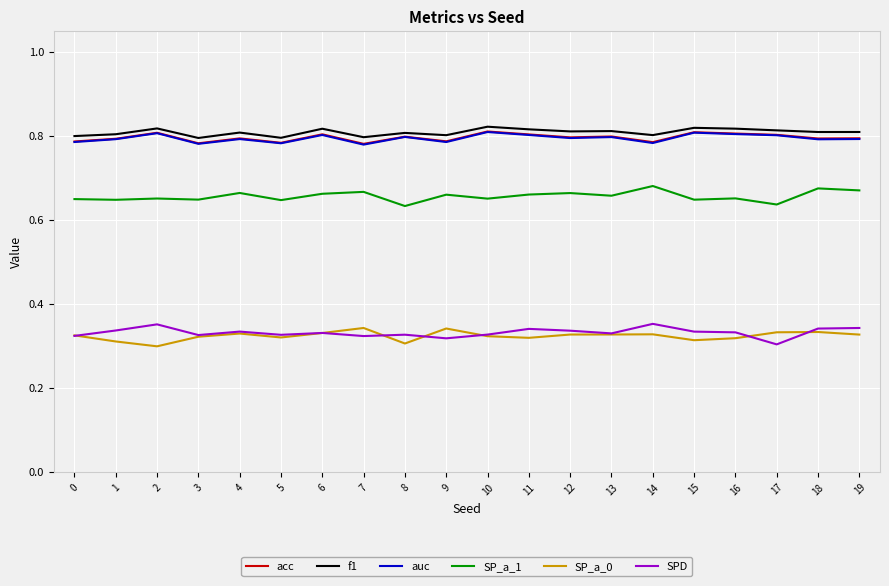

What is the spread (max minus min) of values at 10?

0.5